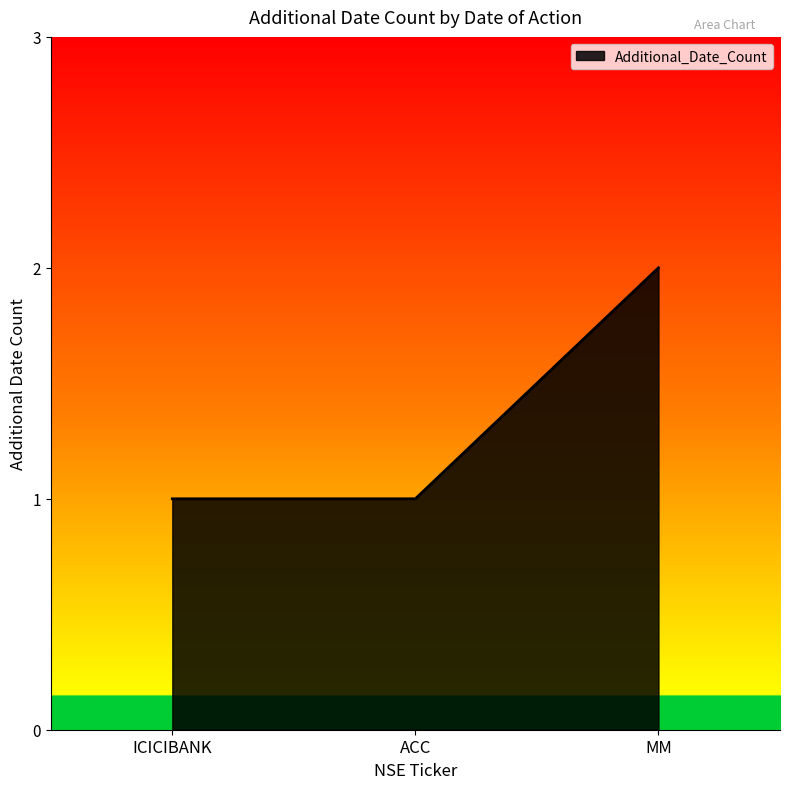

Which has a higher value, MM or ICICIBANK?

MM